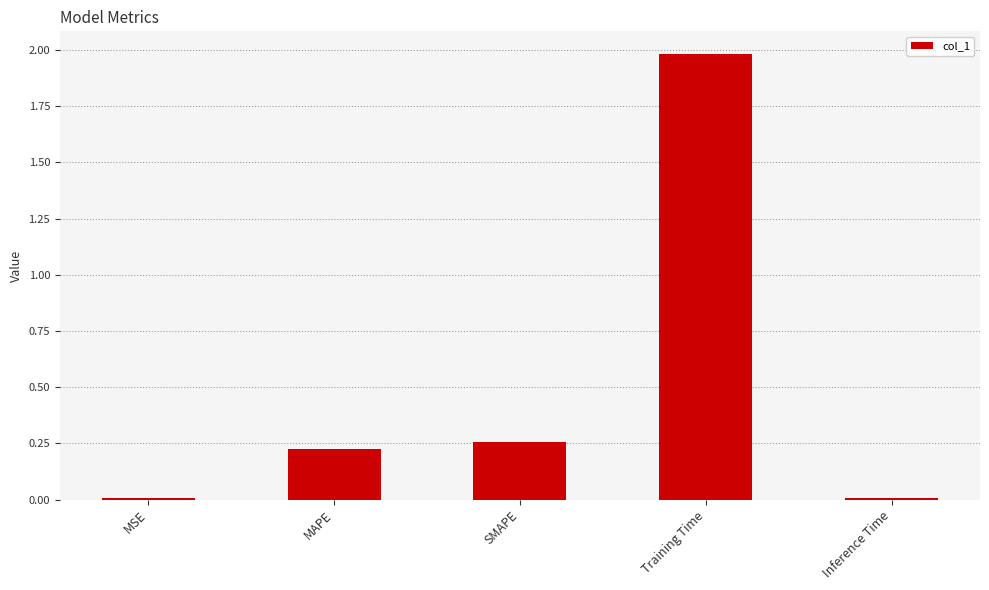

The chart shows a value of 3.4 at Training Time. True or false?

False